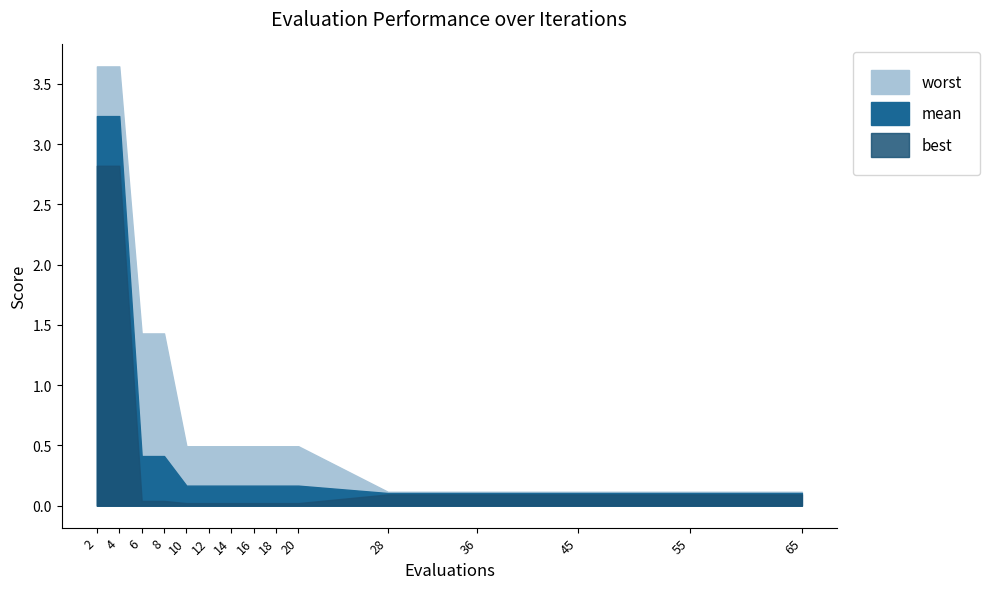

At 8, list the series in order from largest to smallest.

worst, mean, best